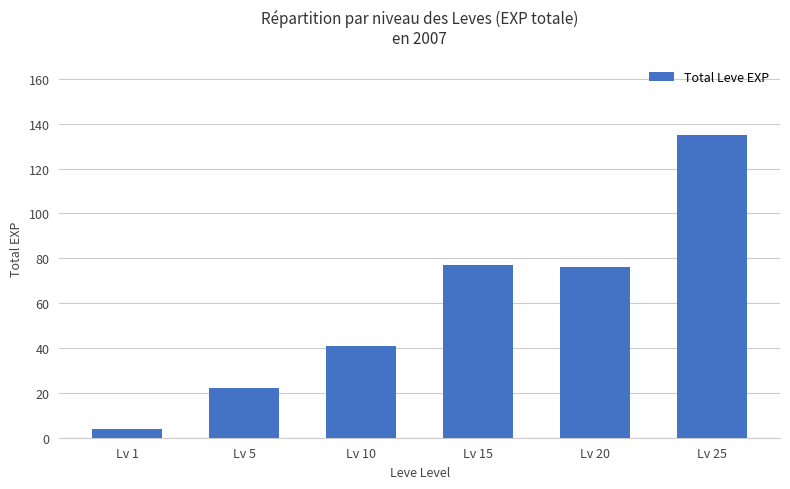

Reading right to left, transcribe all the data shown in this chart.

135	76	77	41	22	4